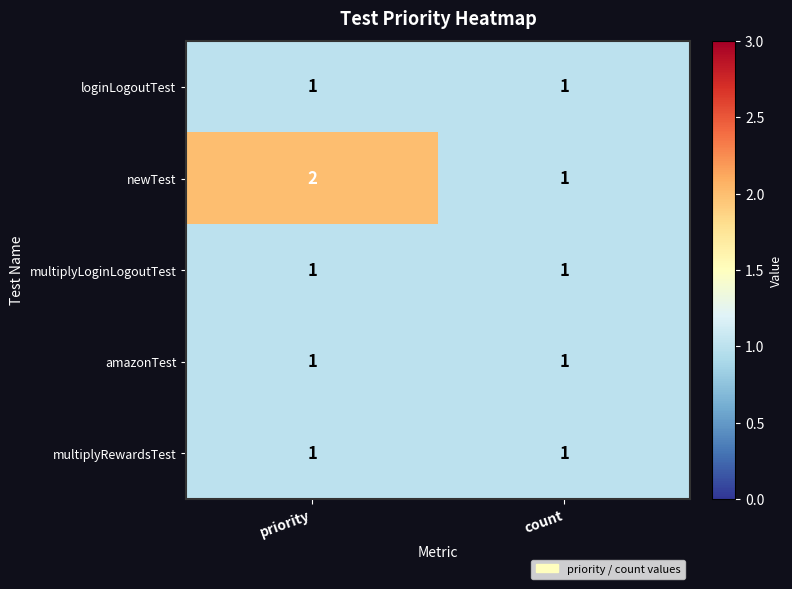

Which series has the largest range (max minus min)?

newTest